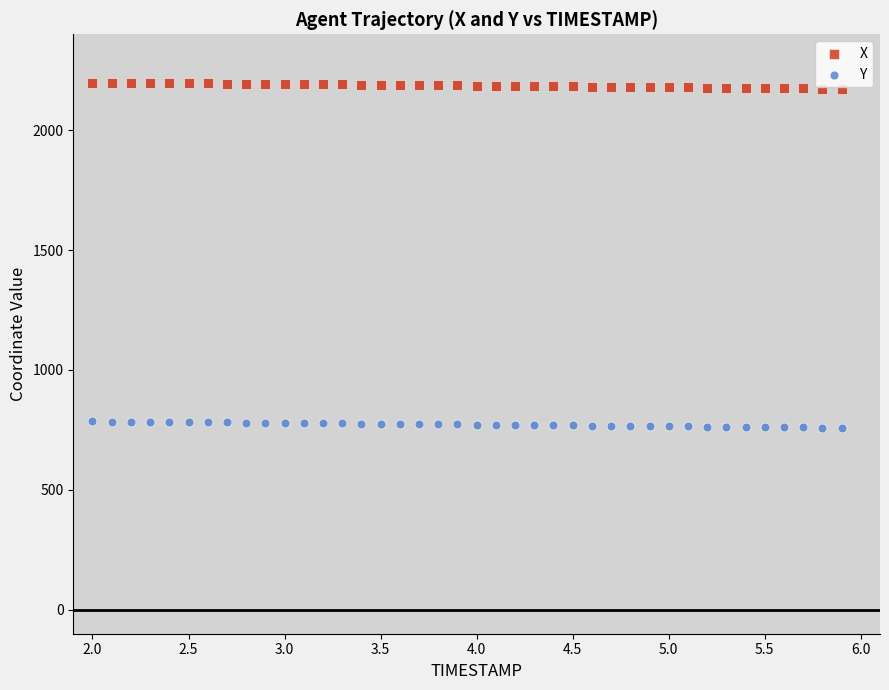

What is the X range (max minus min) for the scatter plot?

3.9